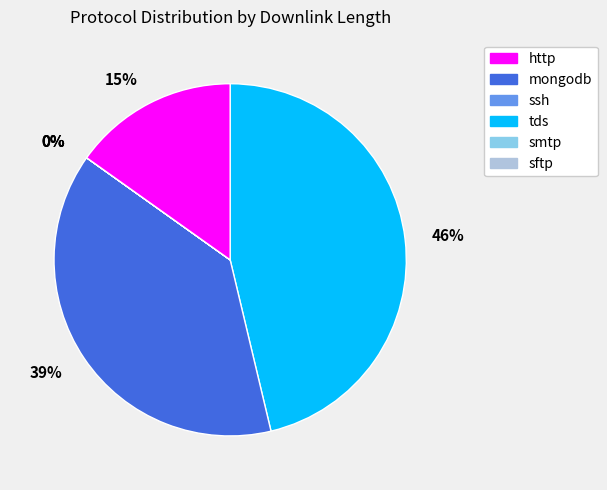

Is there a majority slice in this chart?

No